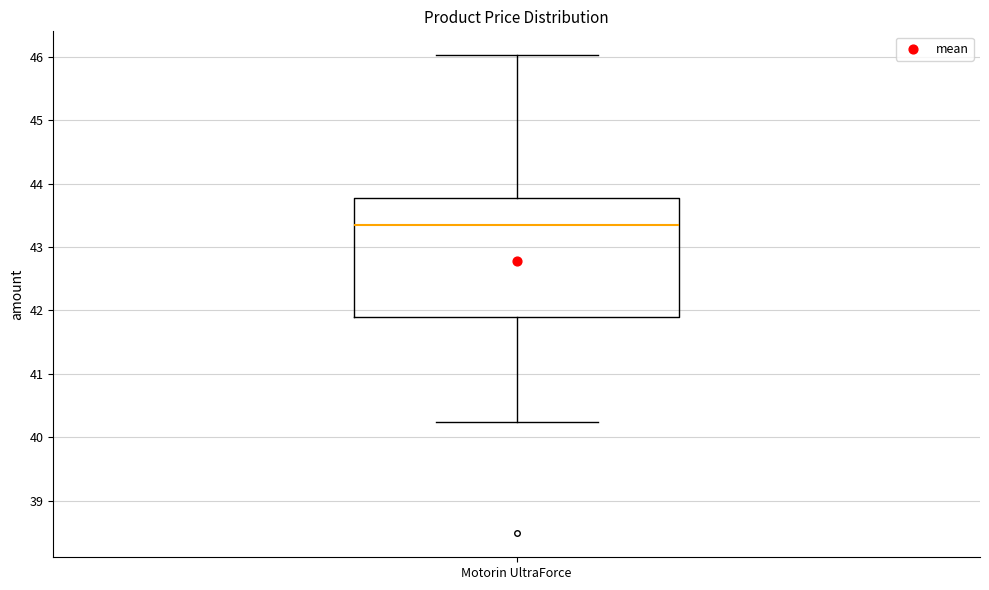

Transcribe this box plot: give where the median line is, the range the box spans, and where the two whiskers end, as read against the y-axis. The values are not printed on the chart, so give them approximately, as read against the axis.

median 43.3, box 41.9 to 43.8, whiskers 40.3 to 46.0